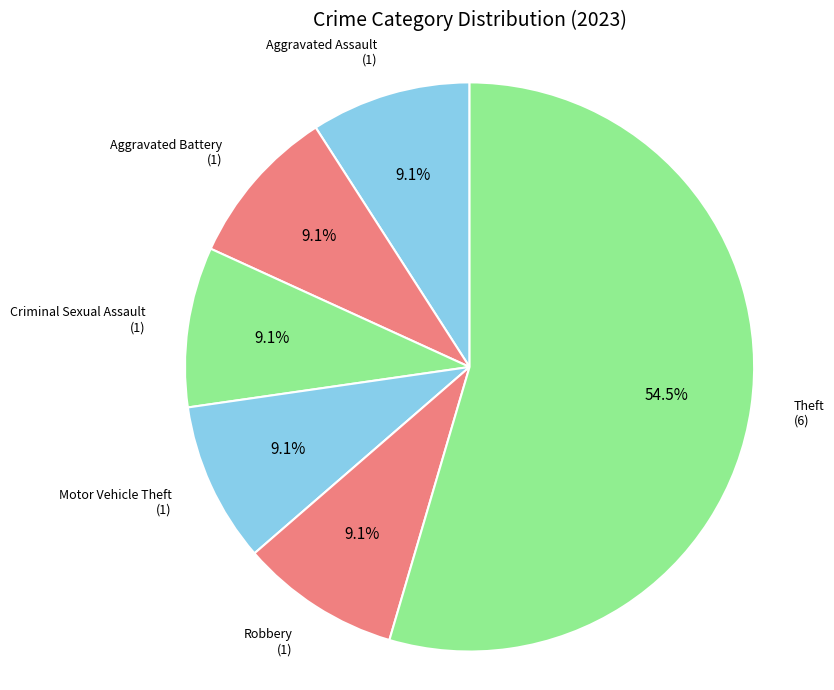

True or false: Criminal Sexual Assault accounts for 24% of the total.

False